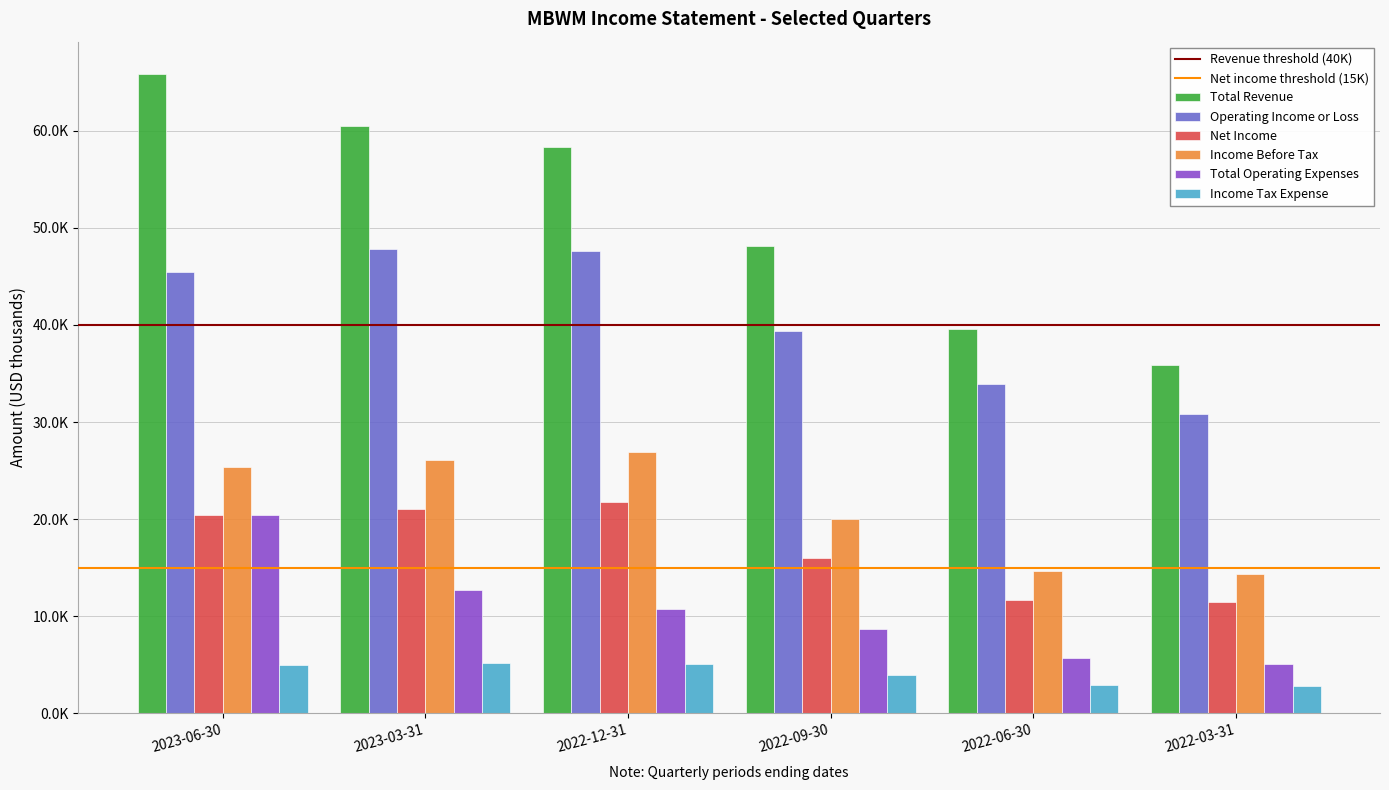

Are the bars horizontal?

No